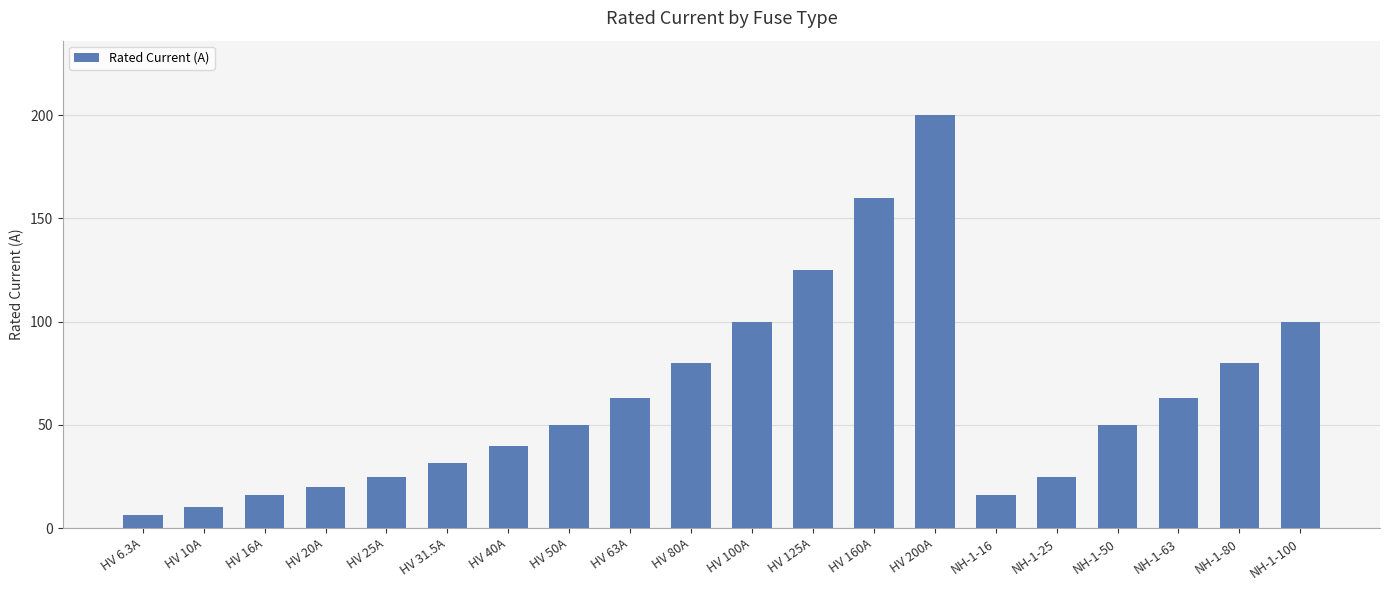

Is it true that the value at HV 16A is 24.1?

False